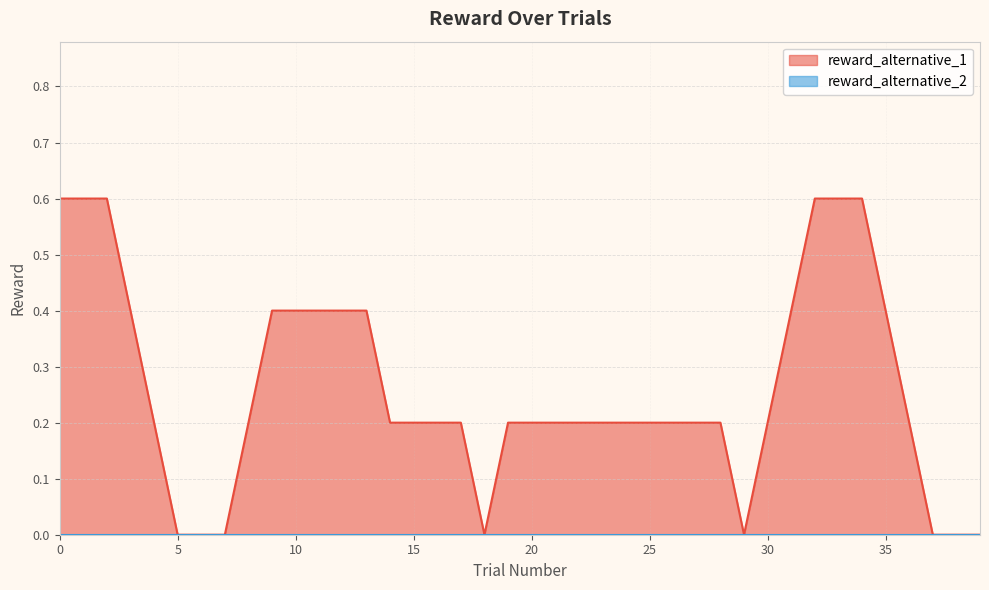

What is the greatest value displayed?

0.6